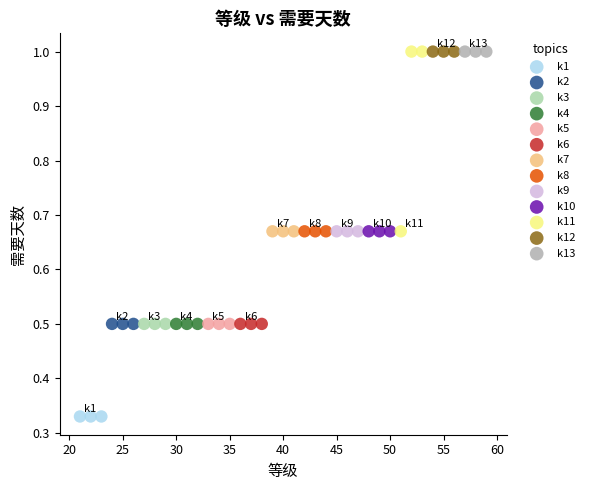

Which series contains the lowest Y value?

k1